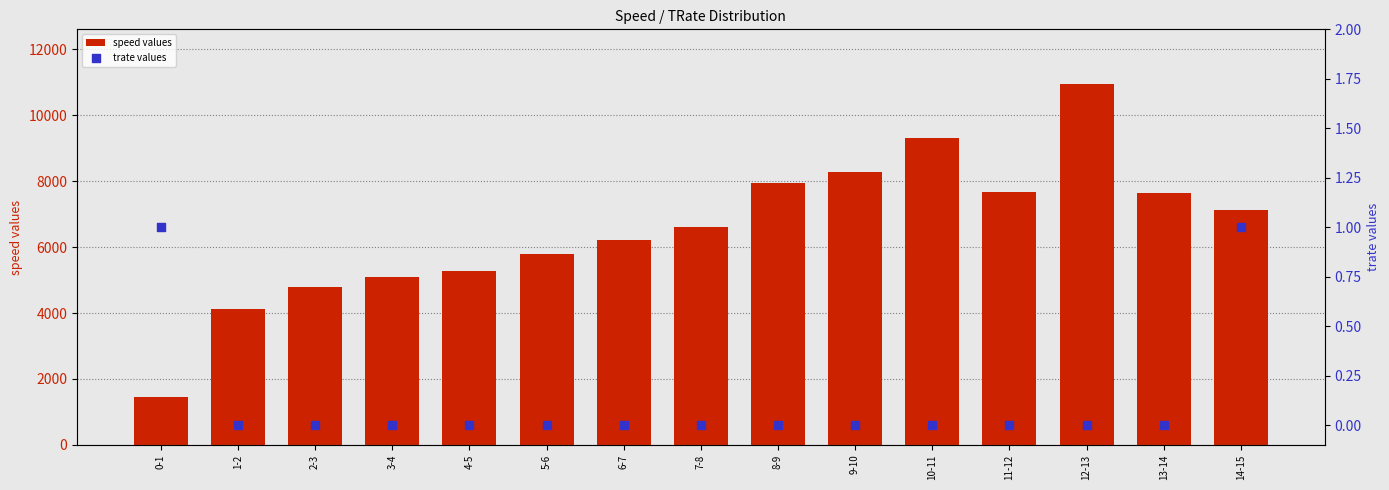

Which series has the largest total across all categories?

speed values